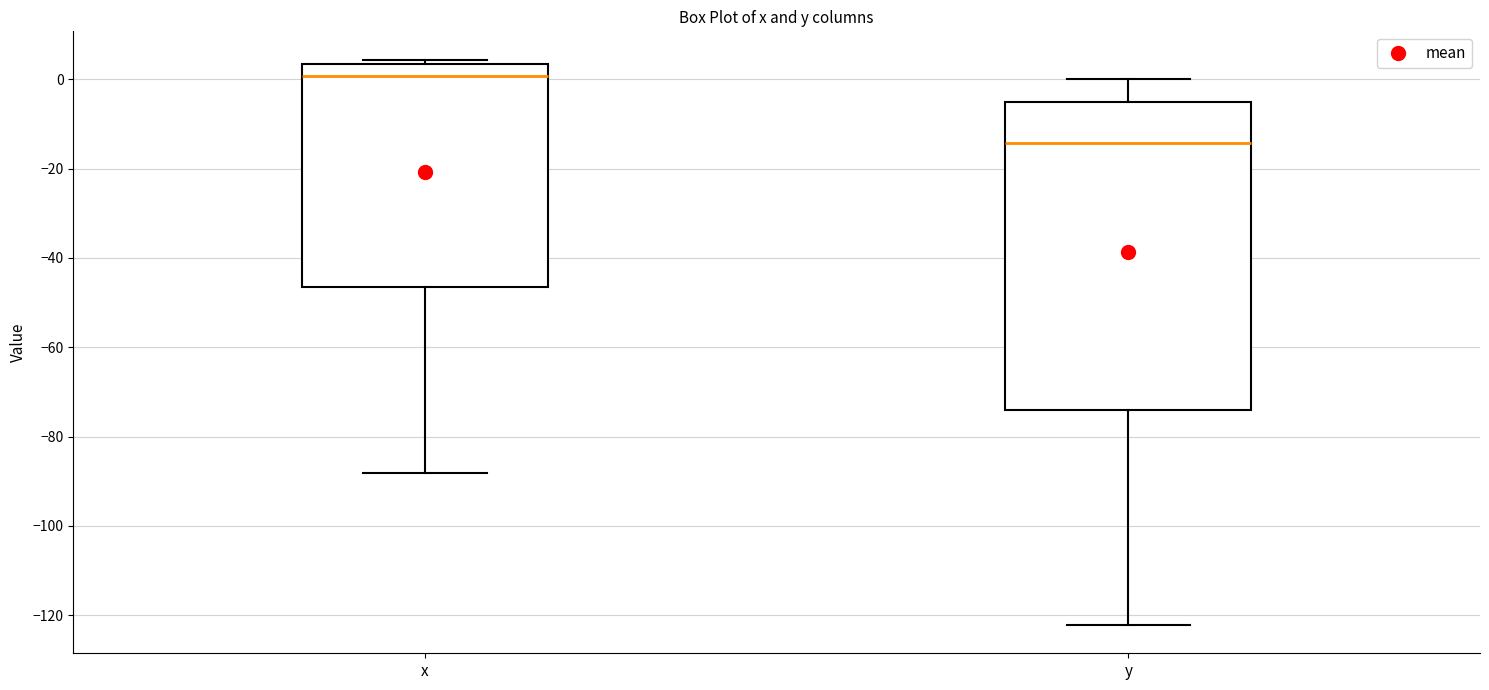

Reading left to right, read every box against the y-axis: the position of its median line, the range the box covers, and the ends of its whiskers. The values are not printed on the chart, so give them approximately, as read against the axis.

x: median 0, box -46 to 4, whiskers -88 to 4 (just above the box's upper edge)
y: median -14, box -74 to -6, whiskers -122 to 0